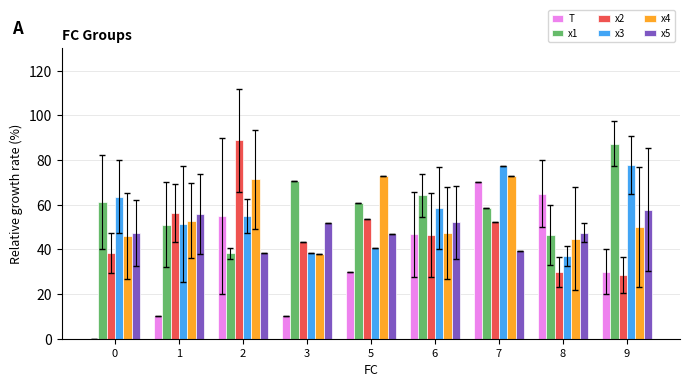

What is the sum of the x3 values at 7 and 0?

140.9